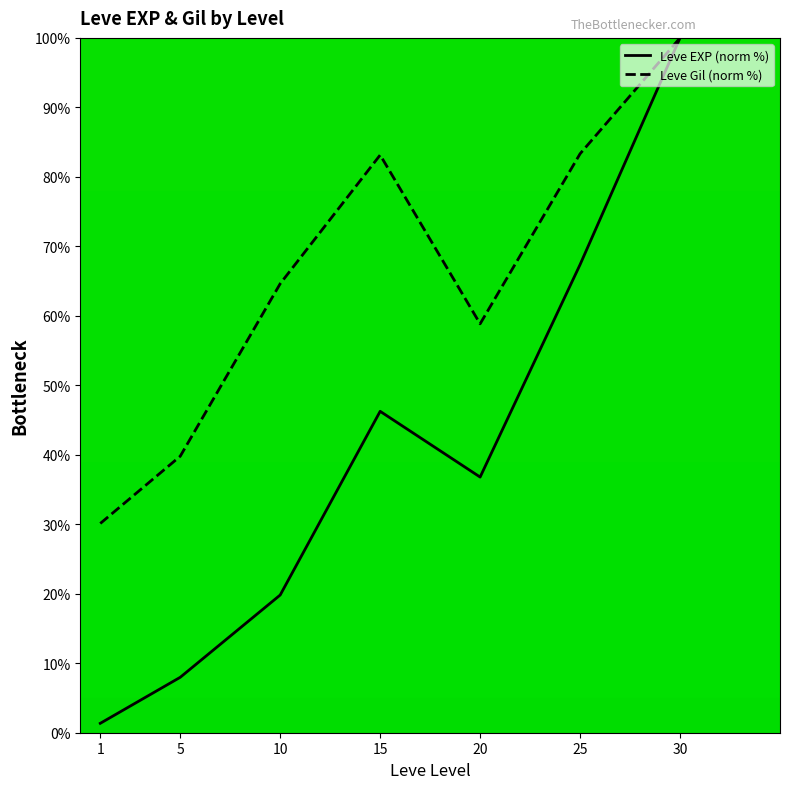

What is the maximum value for Leve EXP (norm %)?

100.0